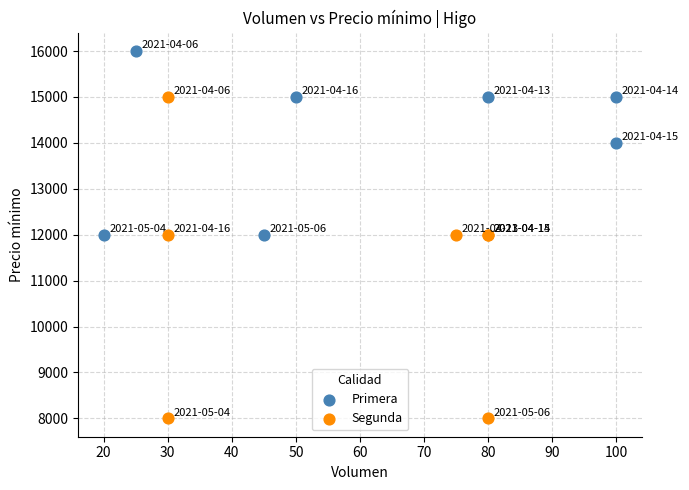

Which series contains the lowest Y value?

Segunda